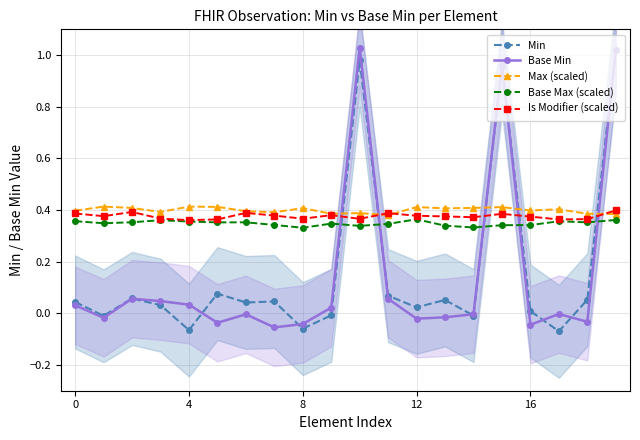

True or false: Is Modifier (scaled) has more than 0 interior local peaks.

True